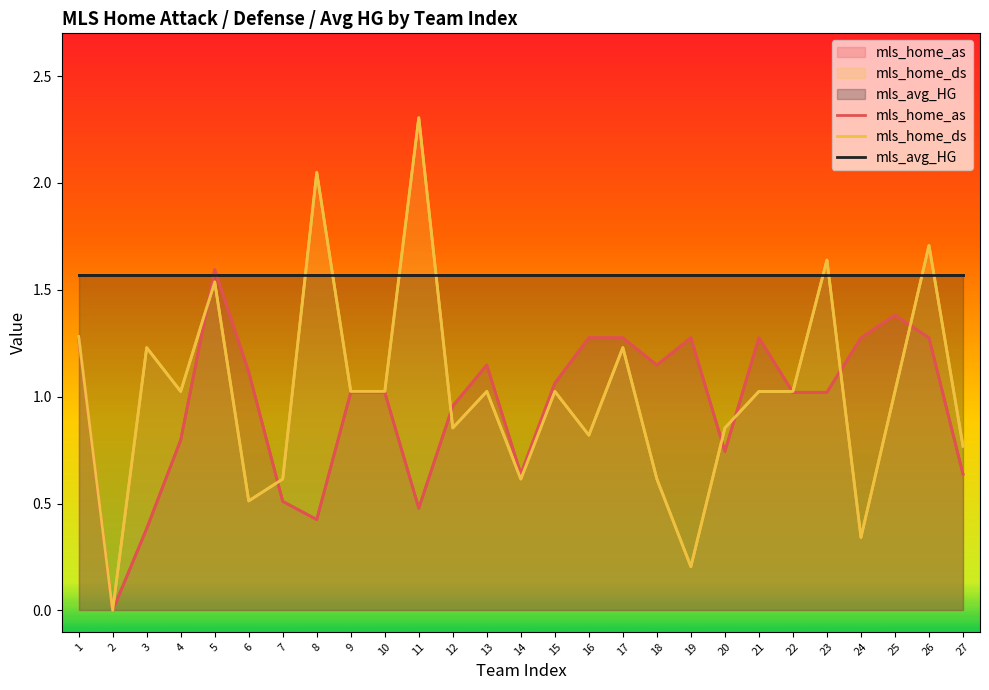

Which series changed the most between 2 and 13?

mls_home_as